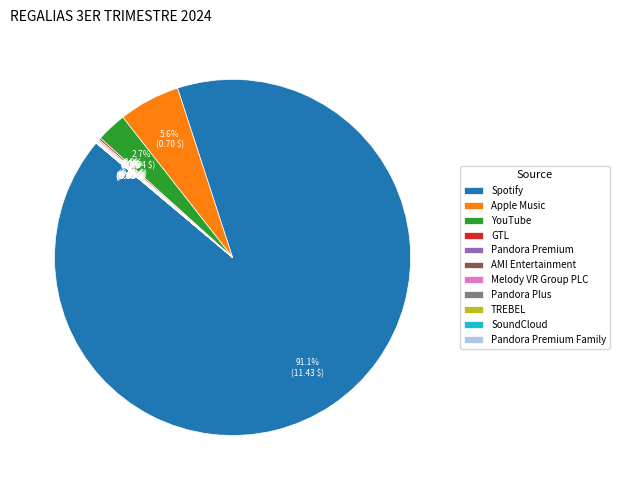

Which category has the biggest portion of the pie?

Spotify